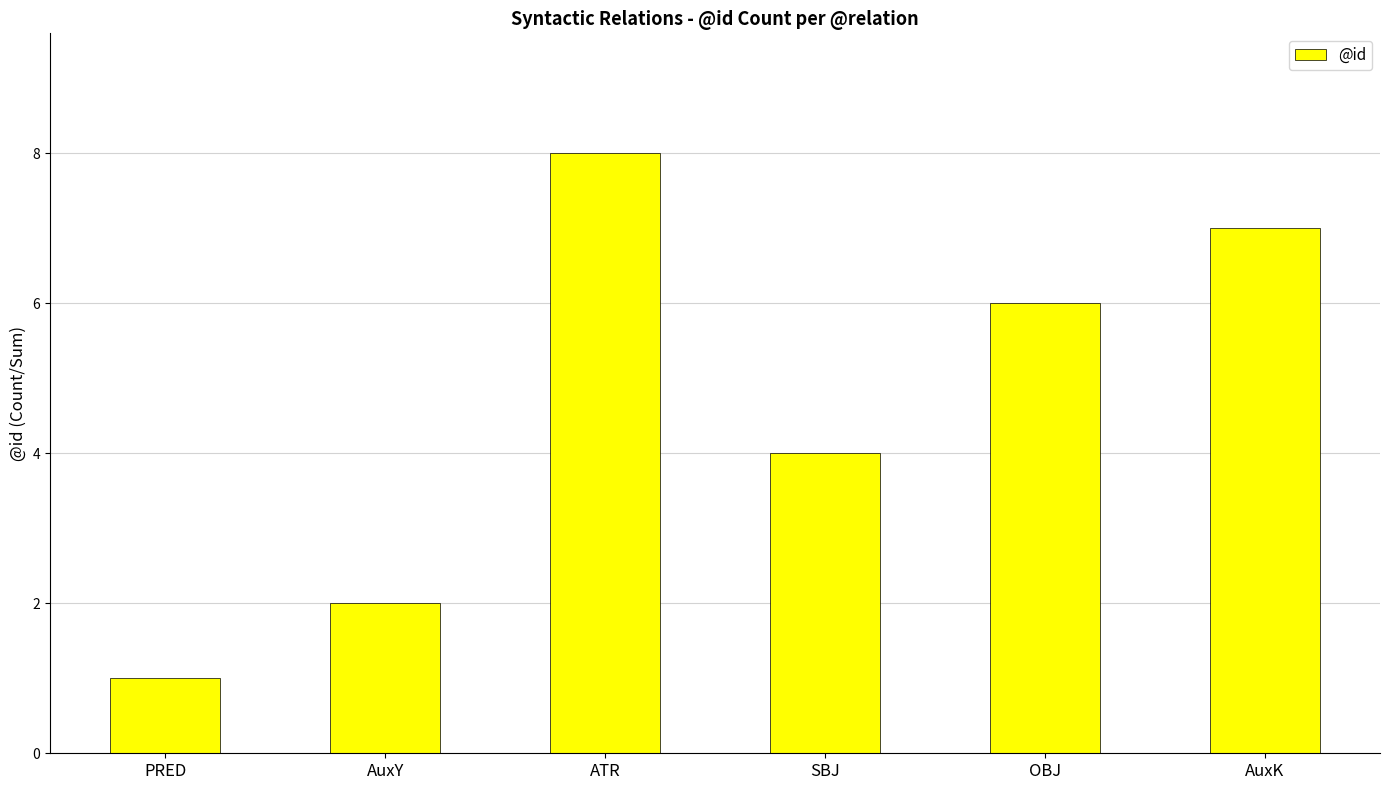

What is the value of the 1st bar from the left?

1